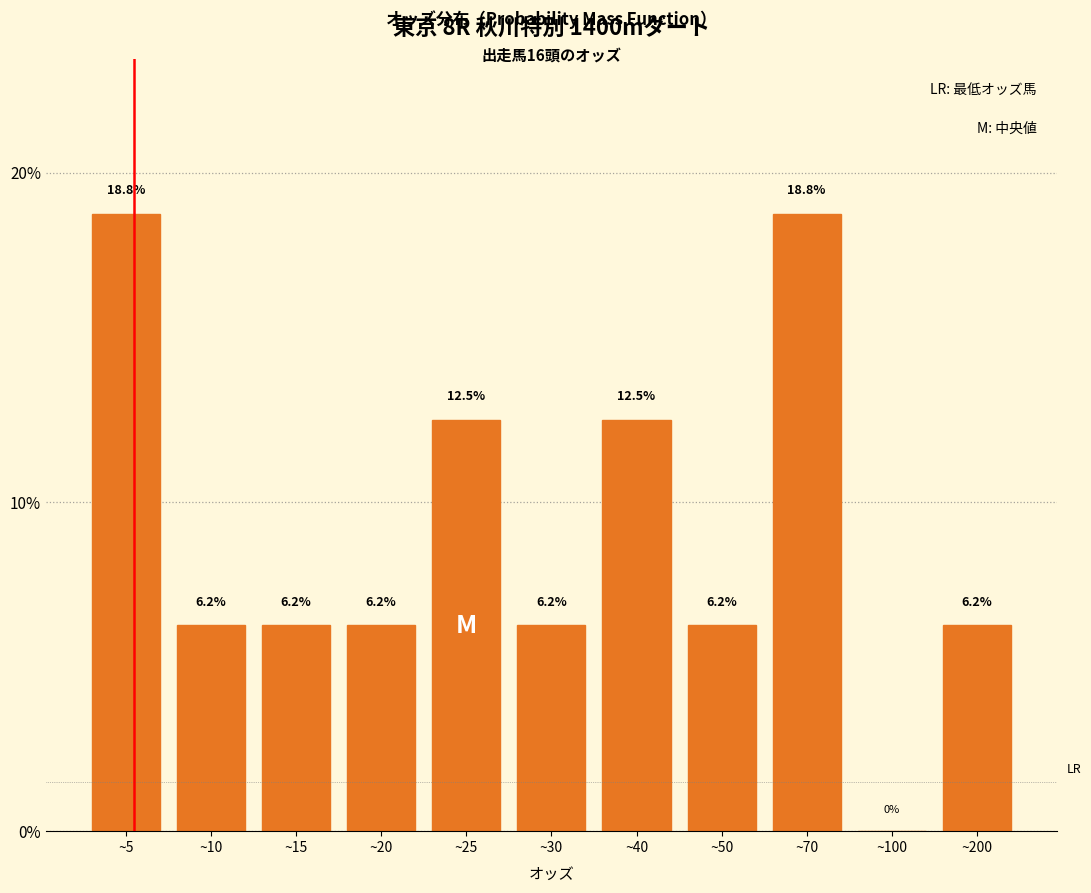

Where does the data first go above 6?

~5